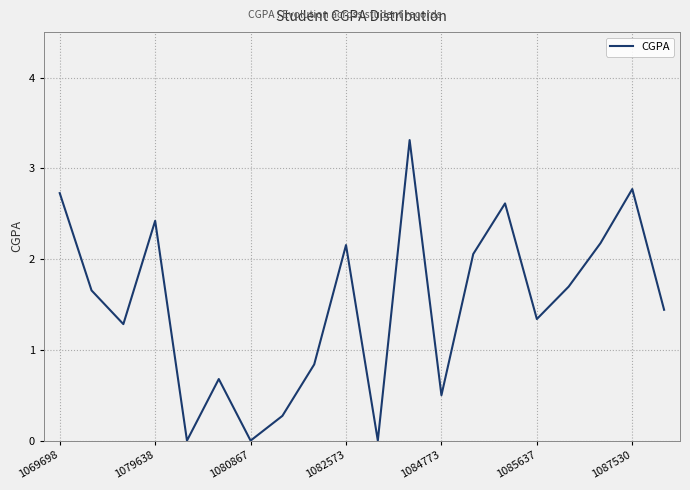

Where does the data first go above 1?

1069698